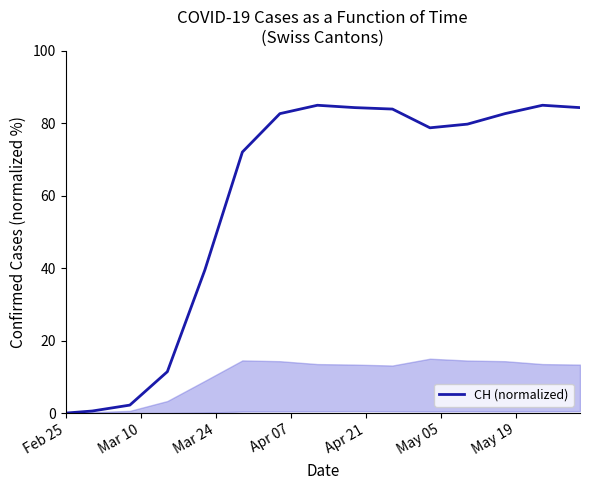

What is the difference between the maximum and minimum values?

85.0